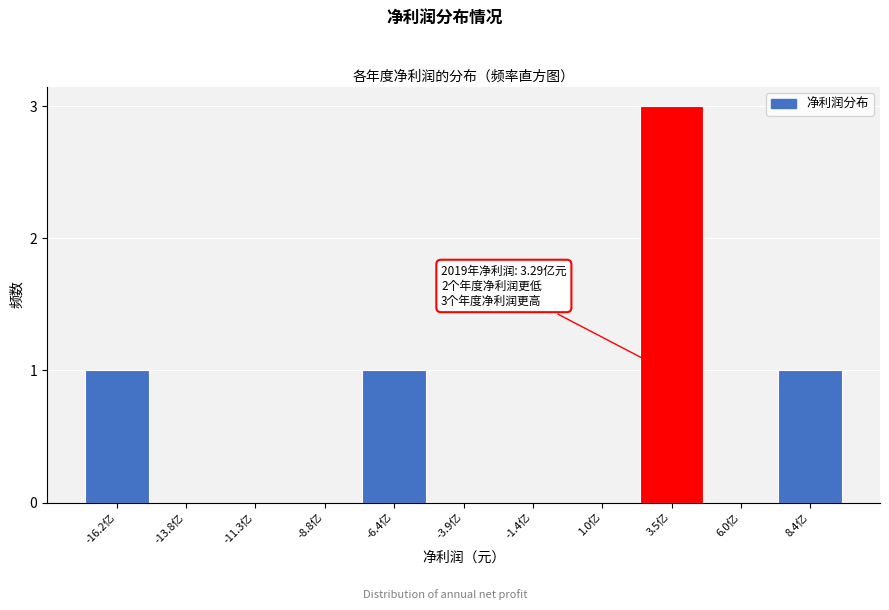

Reading left to right, list all the values displayed in this chart.

-16.2亿=1	-13.8亿=0	-11.3亿=0	-8.8亿=0	-6.4亿=1	-3.9亿=0	-1.4亿=0	1.0亿=0	3.5亿=3	6.0亿=0	8.4亿=1